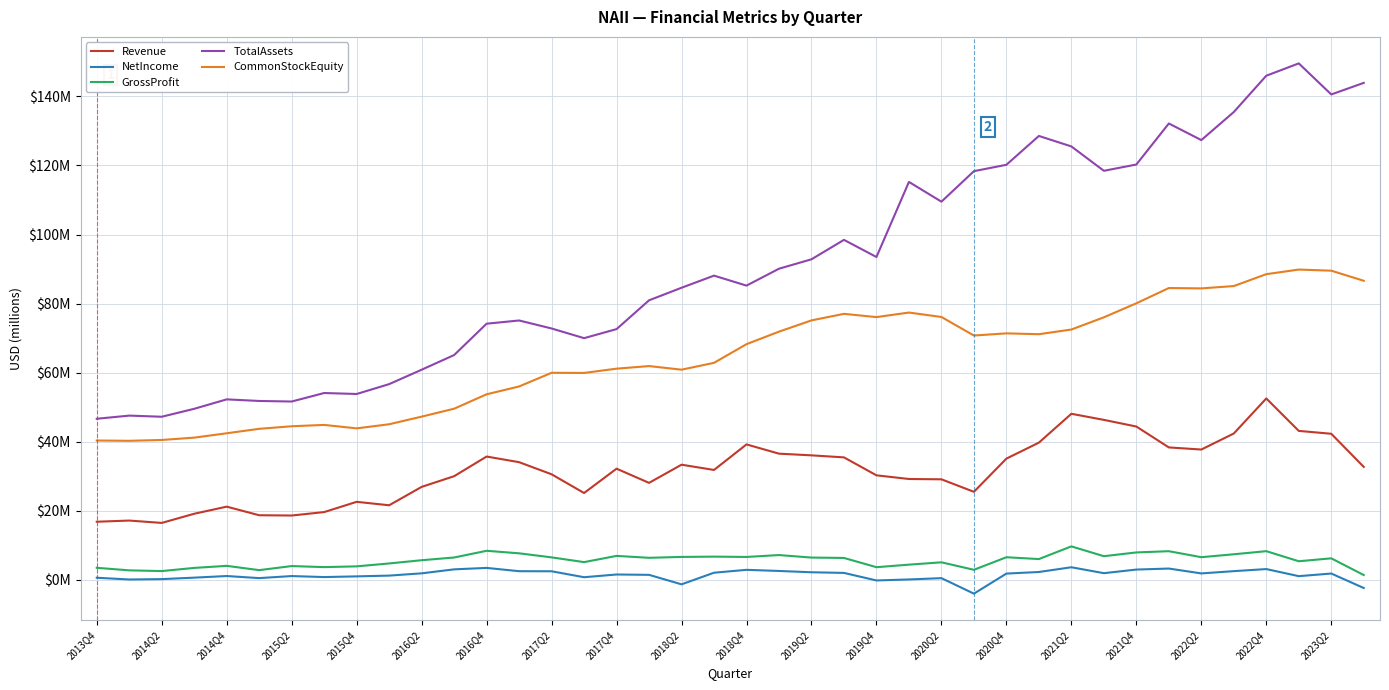

At which category is the sum across all series the highest?

2022Q4